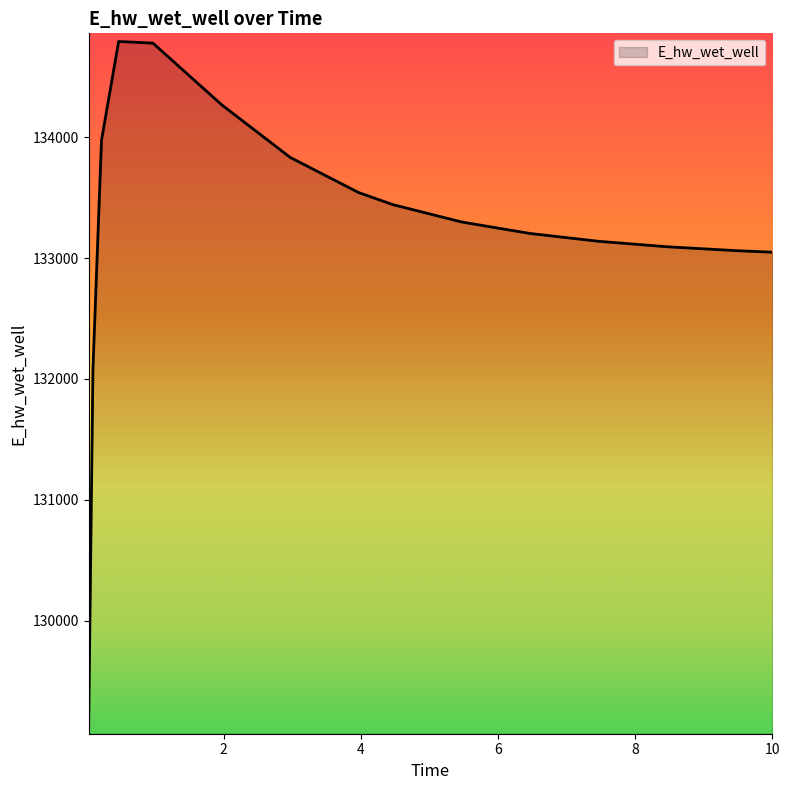

What is the difference between the maximum and minimum values?

5660.1